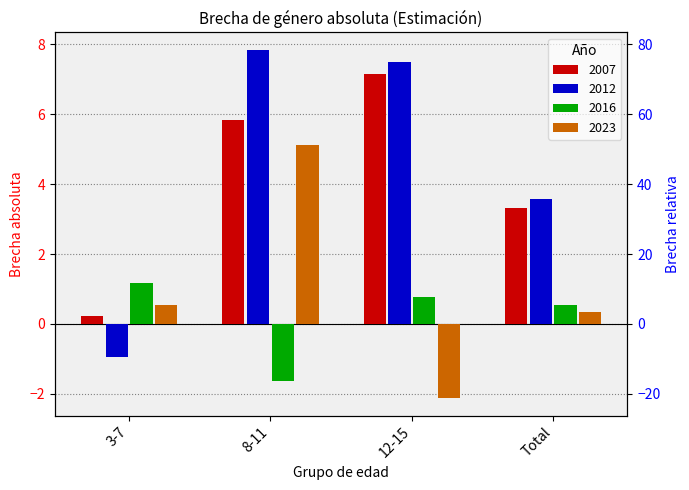

How many negative values does the 2016 series have?

1